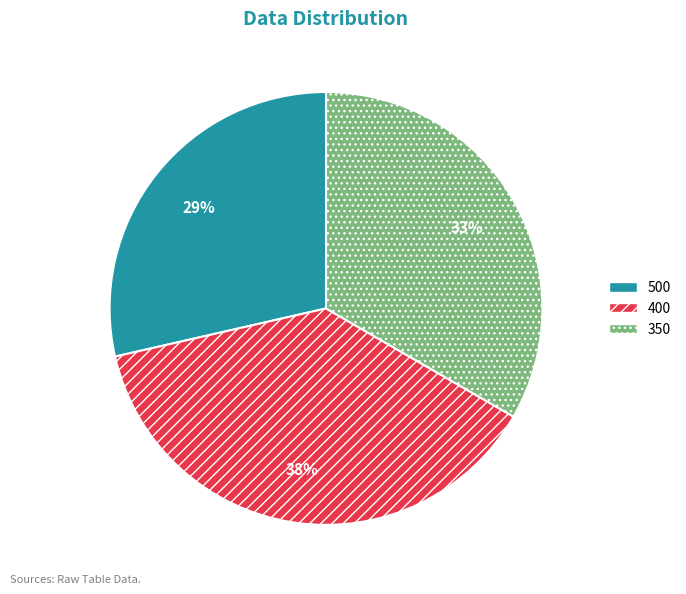

To the nearest percent, what portion does 500 represent?

29%